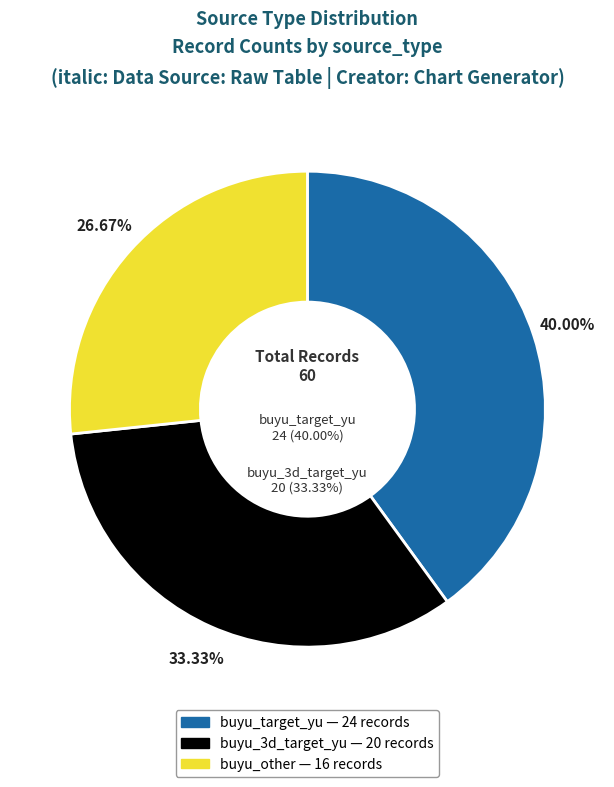

Do buyu_target_yu and buyu_3d_target_yu together represent more than half of the pie?

Yes